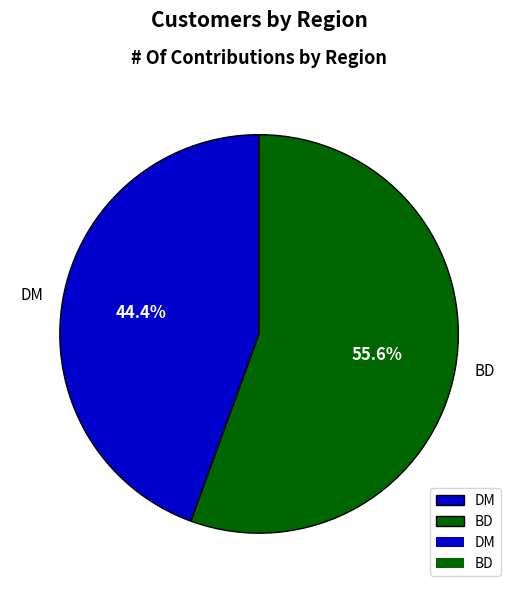

Combined, do DM and BD account for over 50%?

Yes